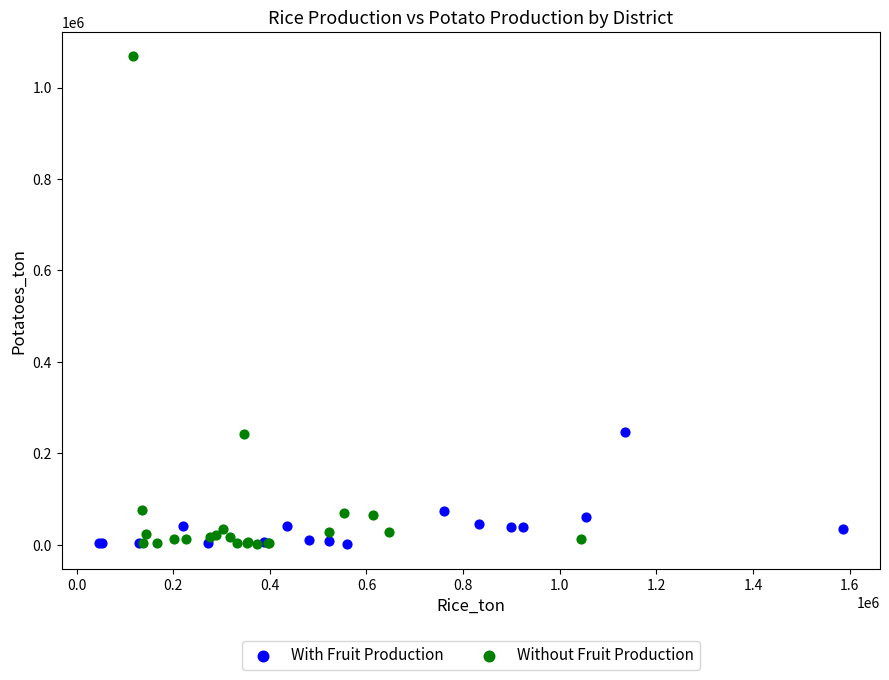

Which series contains the highest Y value?

Without Fruit Production